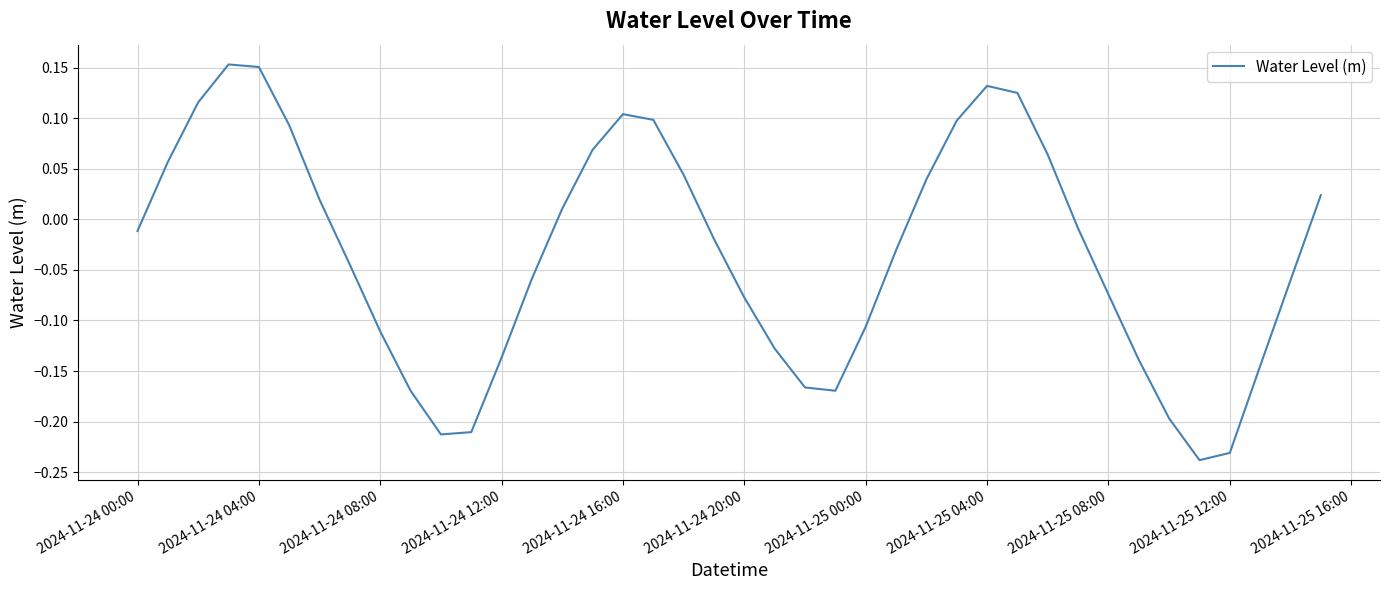

True or false: there are more than 2 points higher than both neighbors.

True